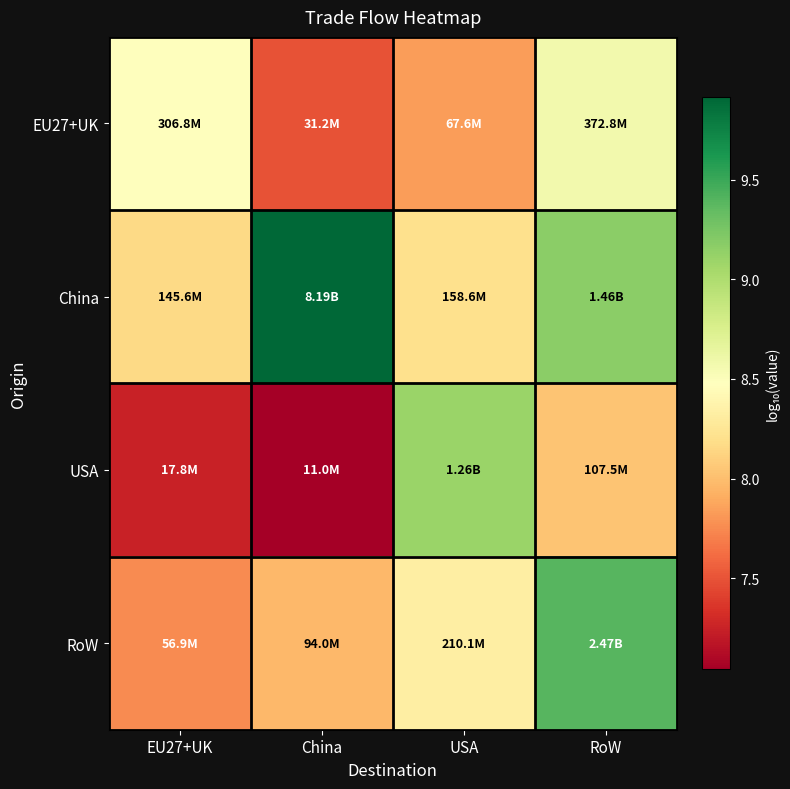

What is the difference between the highest and lowest values at EU27+UK?

1.2